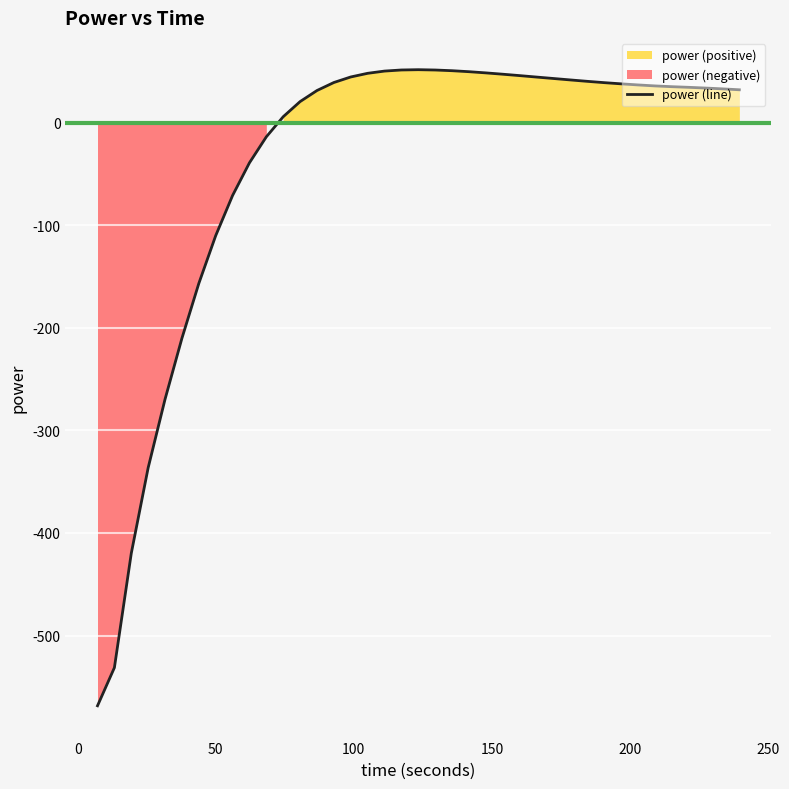

What is the highest value of the power (line) series?

51.9